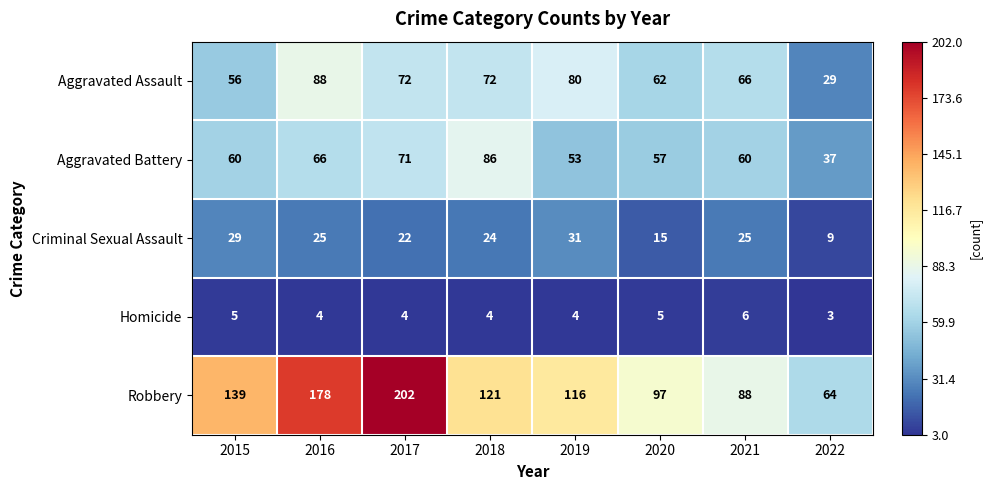

Read the Robbery value at 2017.

202